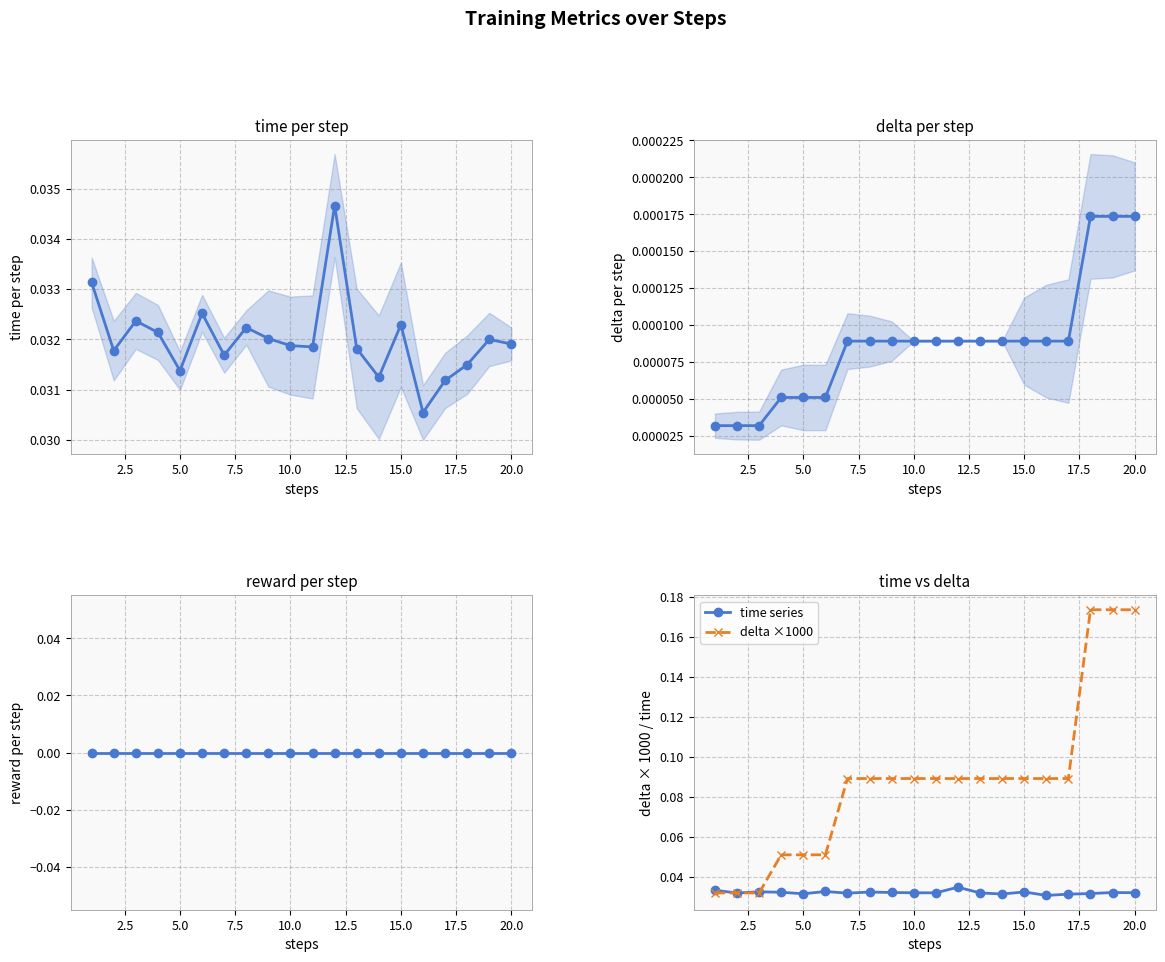

What is the sum of all delta ×1000 values?

1.7